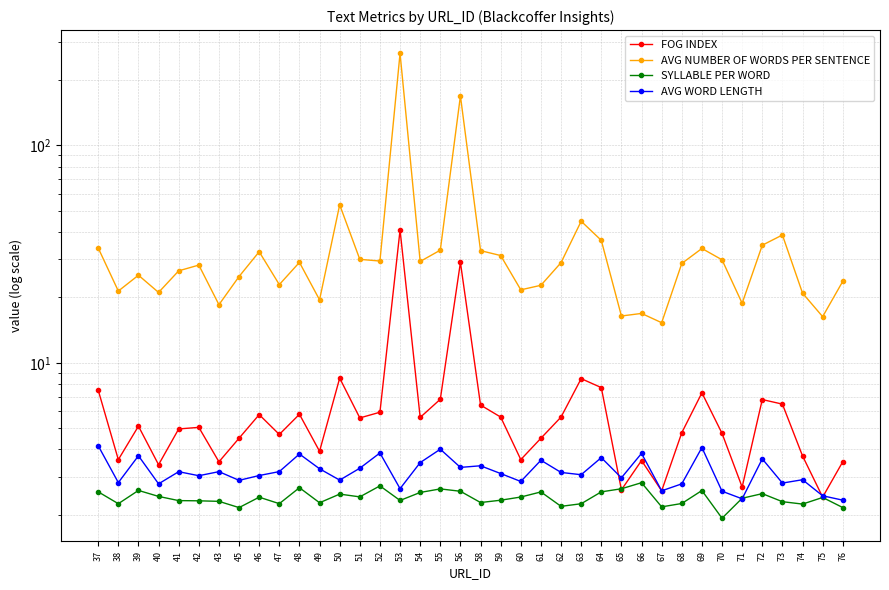

What is the difference between the maximum and minimum values in the FOG INDEX series?

38.4